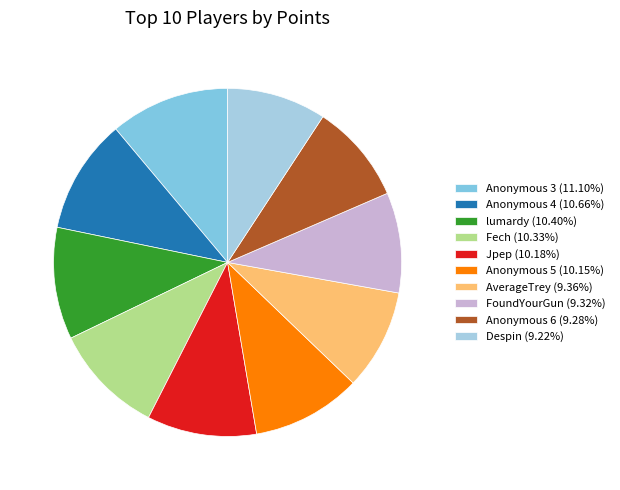

Does Anonymous 3 (11.10%) represent more than half of the total?

No